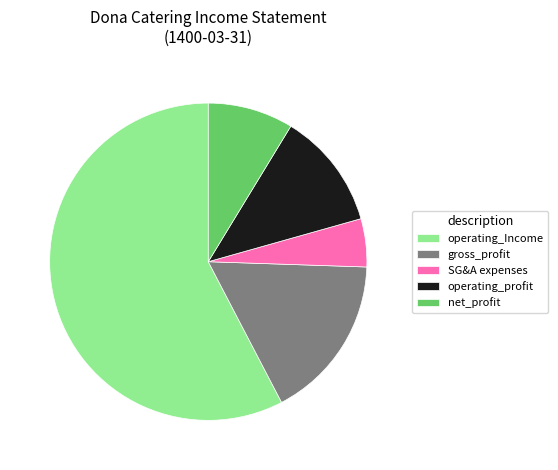

Rank the categories by value from lowest to highest.

SG&A expenses, net_profit, operating_profit, gross_profit, operating_Income